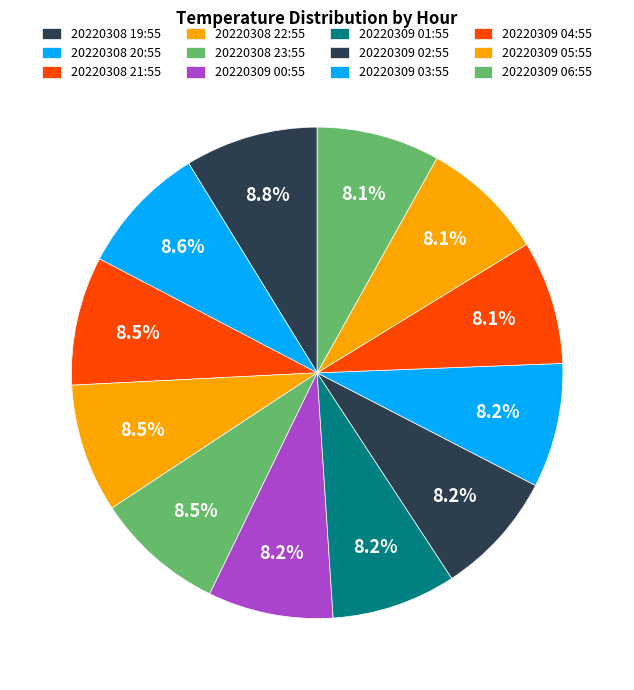

What is the largest slice in the pie chart?

20220308 19:55